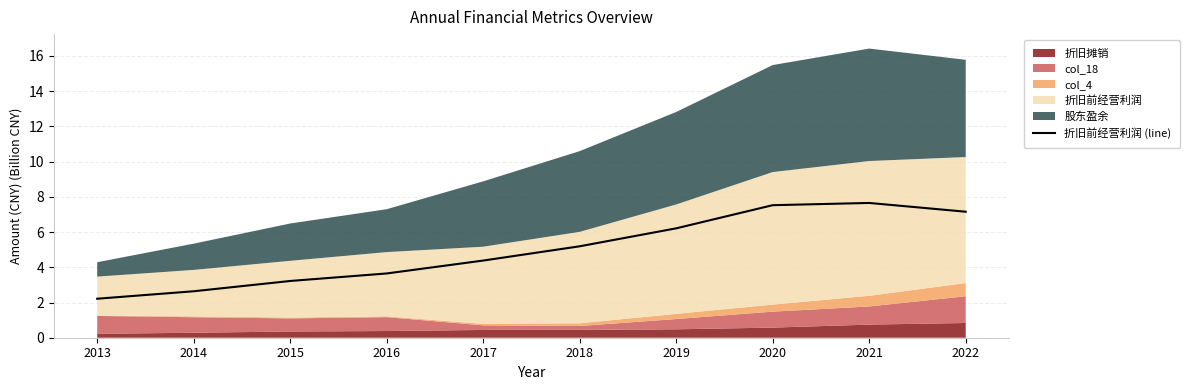

What is the difference between the values at 2019 and 2022?

0.9